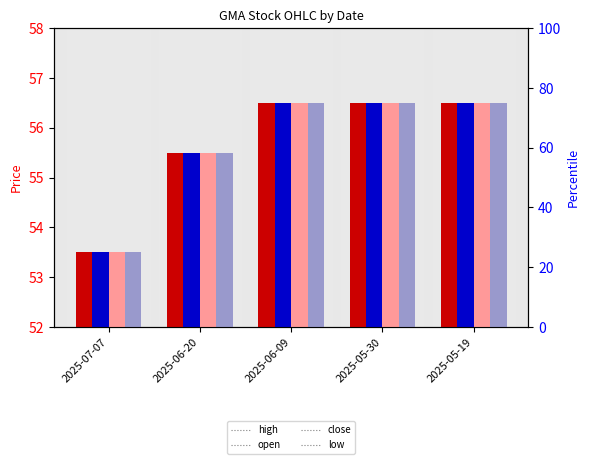

How many low values are between 55 and 56?

1